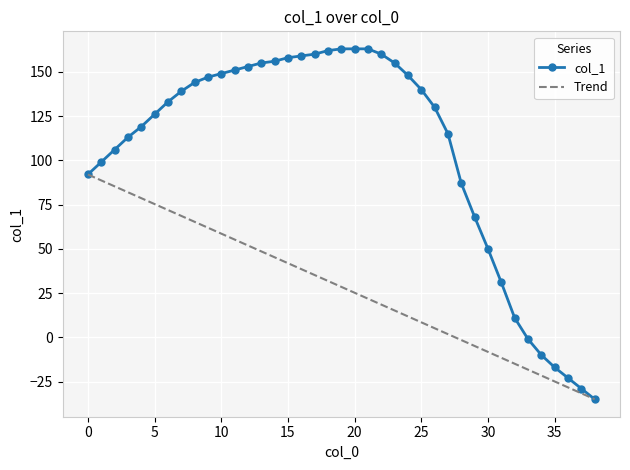

True or false: there are more than 0 points higher than both neighbors.

False